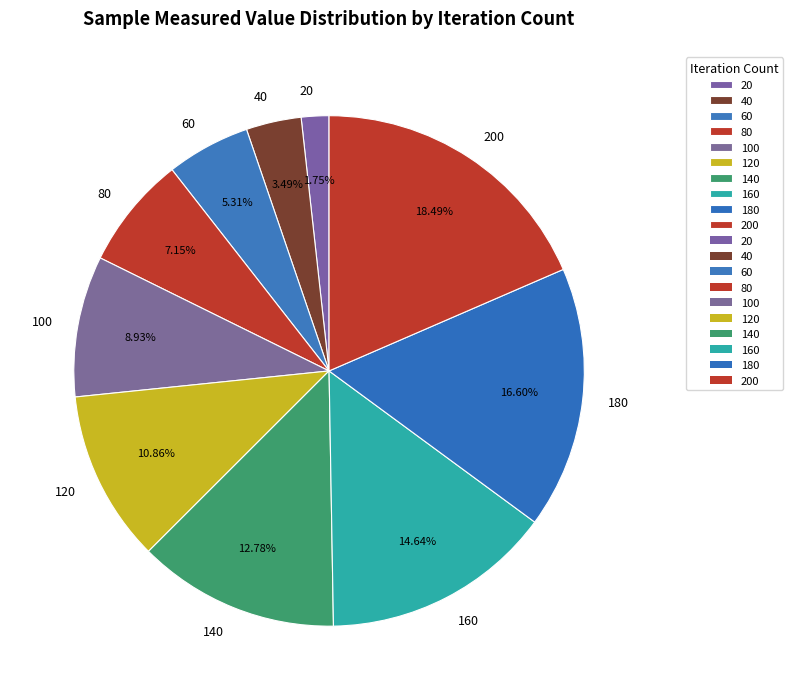

To the nearest percent, what is the difference between the largest and smallest slice percentages?

17%